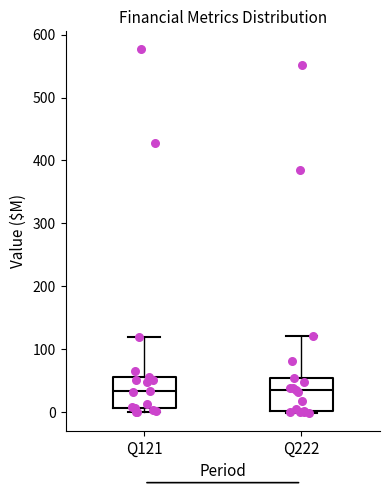

Reading left to right, transcribe this box plot: for each box, give where its median line is, the range the box spans, and where its two whiskers end, as read against the y-axis. The values are not printed on the chart, so give them approximately, as read against the axis.

Q121: median 30, box 10 to 60, whiskers 0 to 120
Q222: median 40, box 0 to 50, whiskers 0 to 120